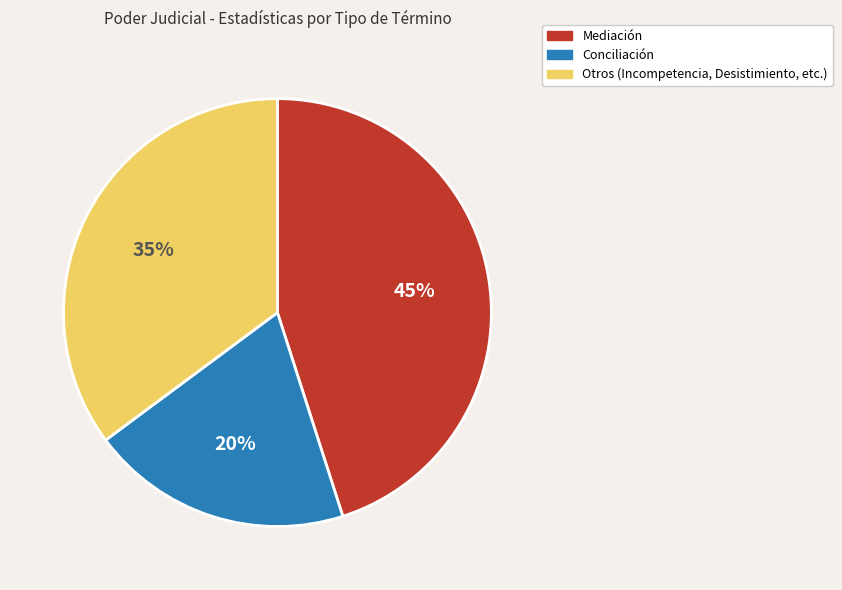

Does any single category account for the majority?

No